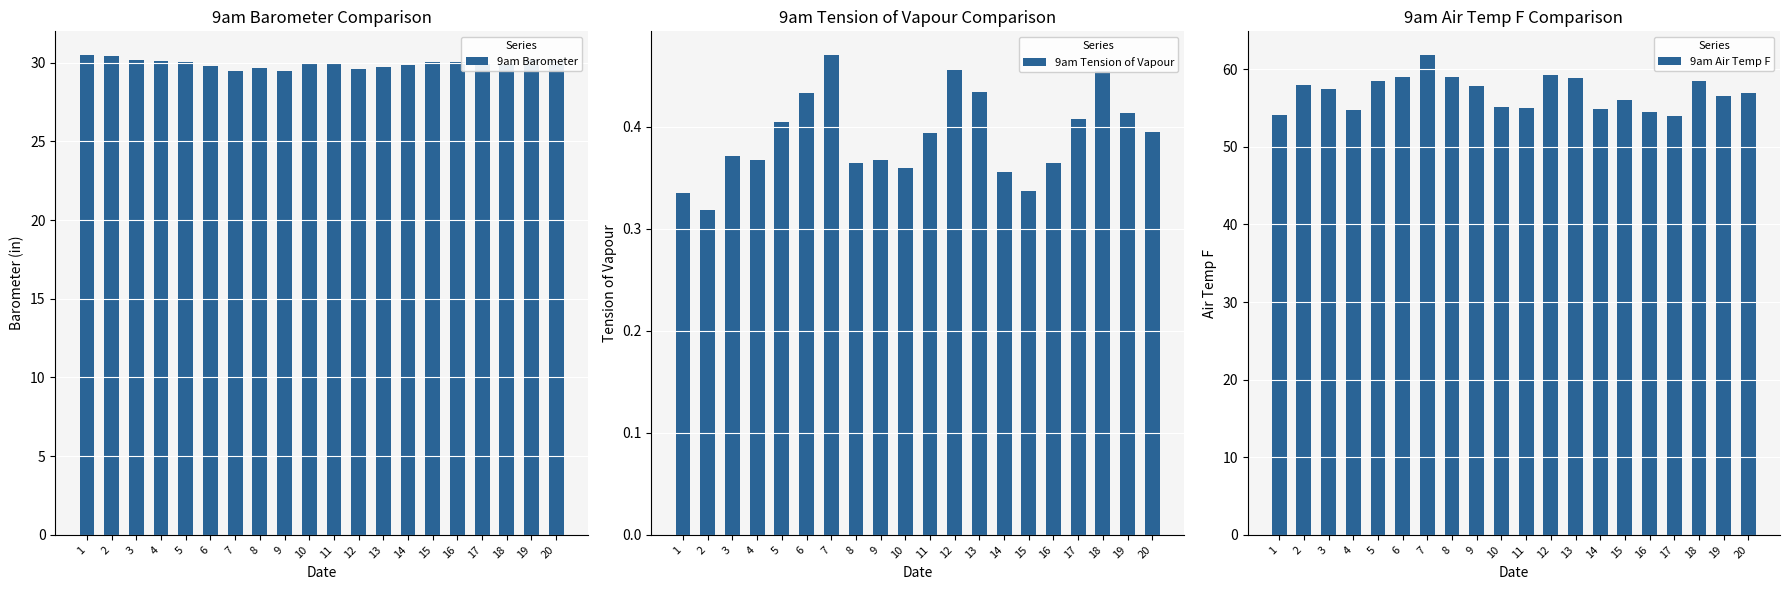

What is the approximate value of 9am Barometer at 19?

30.2